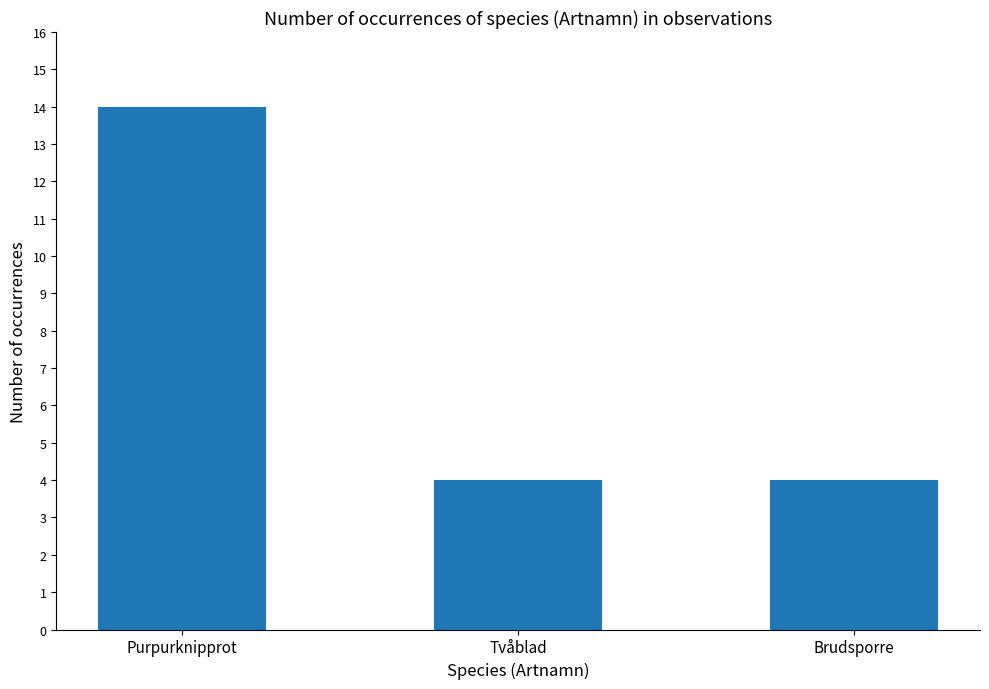

What is the change in value from Purpurknipprot to Tvåblad?

-10